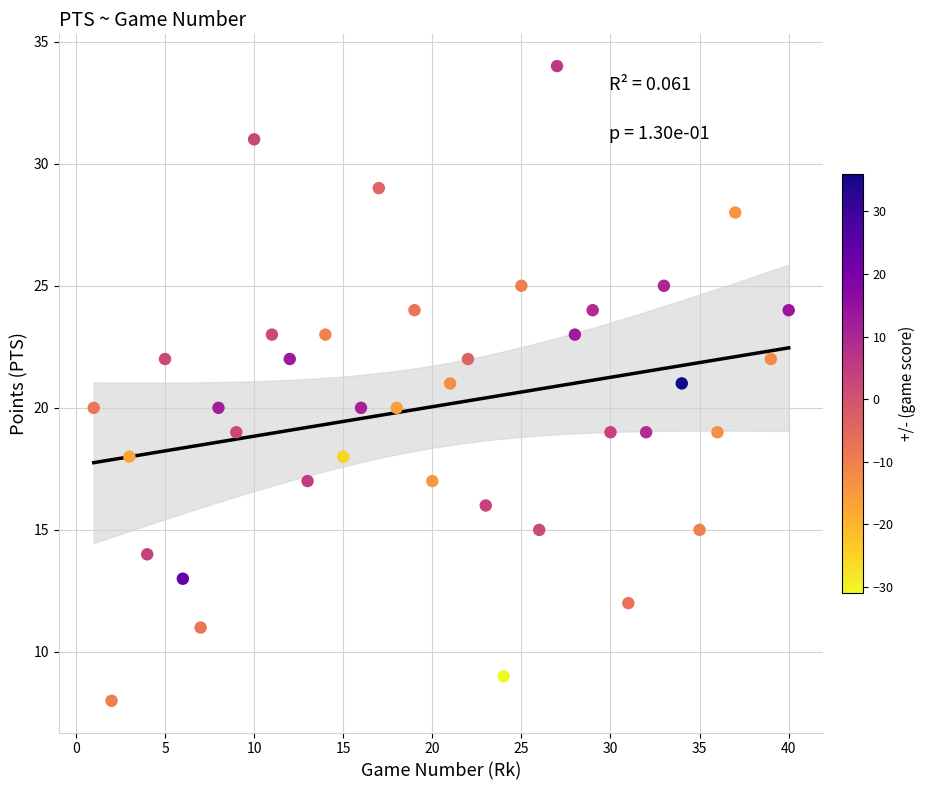

What is the range of X values (max minus min)?

39